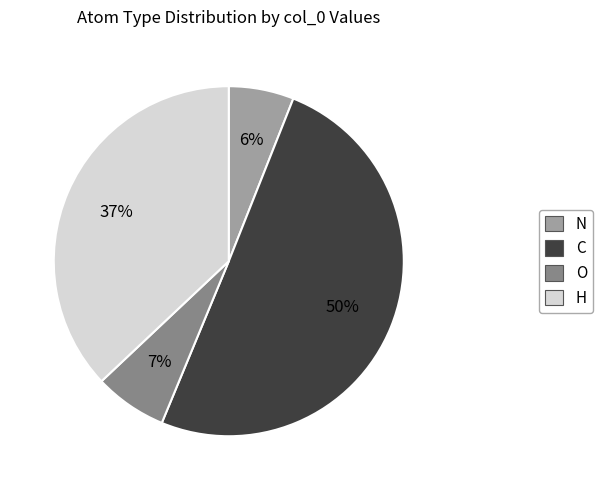

To the nearest percent, what is the difference between the largest and smallest slice percentages?

44%